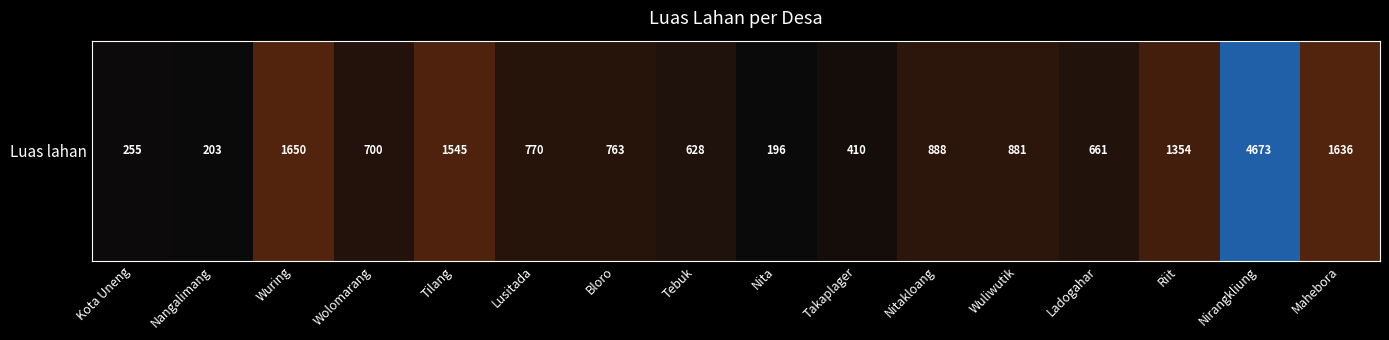

Reading left to right, list all the values displayed in this chart.

255	203	1650	700	1545	770	763	628	196	410	888	881	661	1354	4673	1636